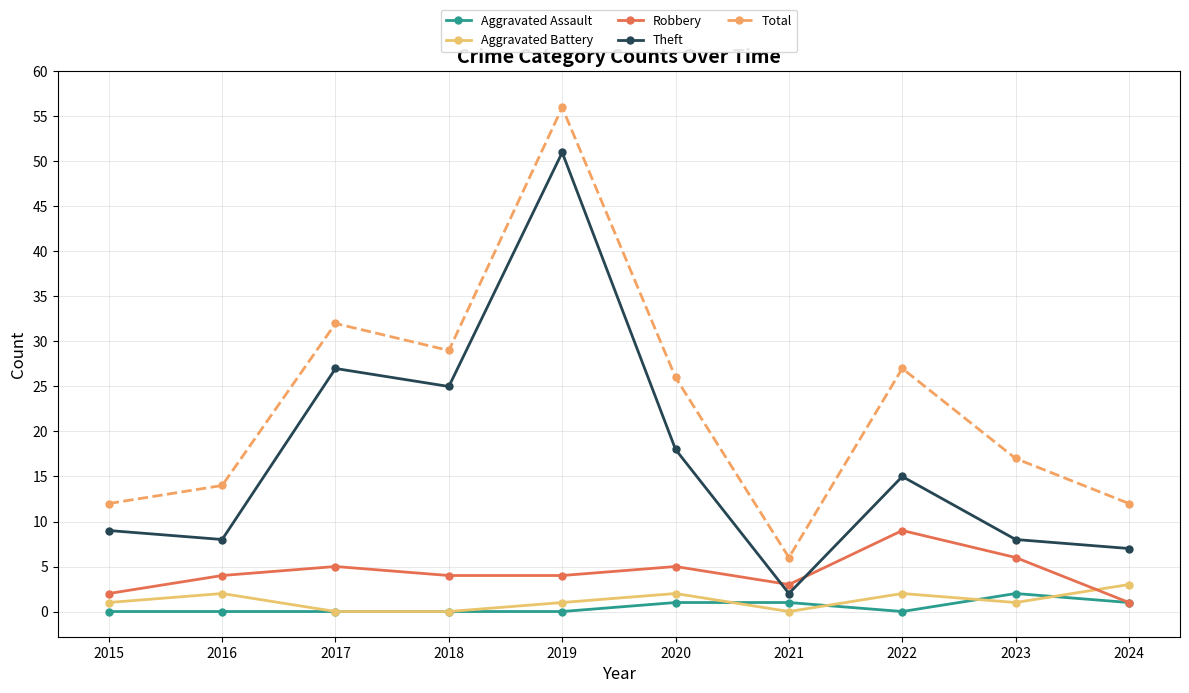

Where is the first local maximum for Total?

2017